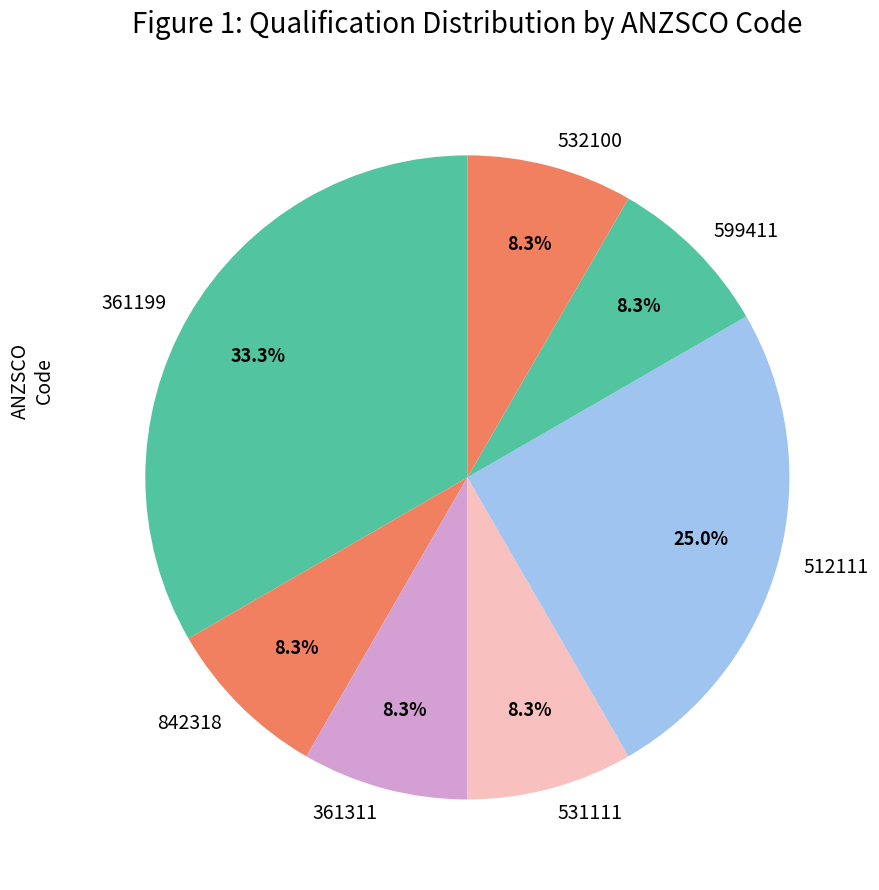

How many segments does this pie chart have?

7